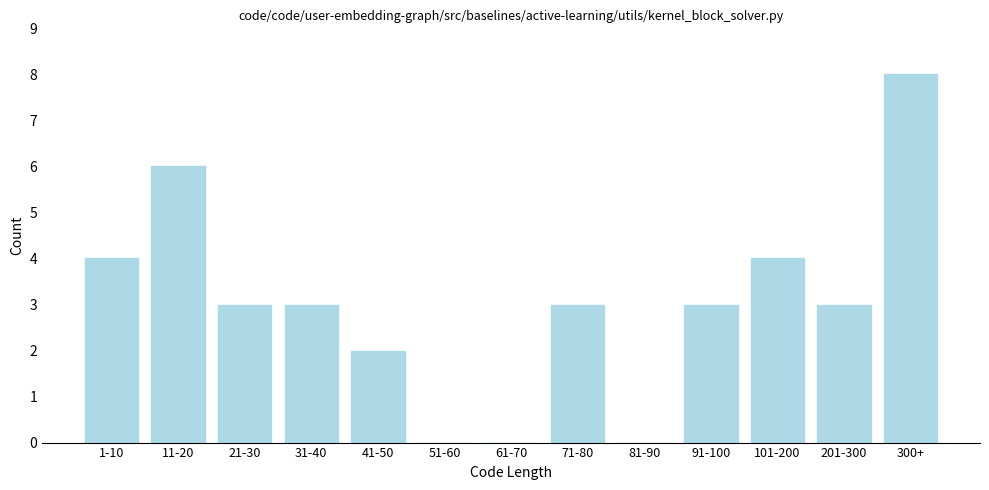

Reading right to left, list all the values displayed in this chart.

300+=8	201-300=3	101-200=4	91-100=3	81-90=0	71-80=3	61-70=0	51-60=0	41-50=2	31-40=3	21-30=3	11-20=6	1-10=4